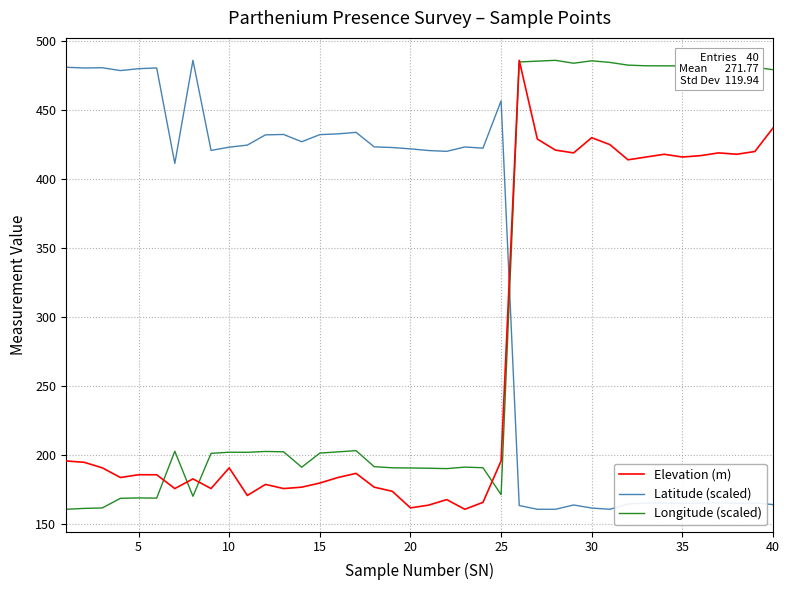

Which series has the largest total across all categories?

Latitude (scaled)